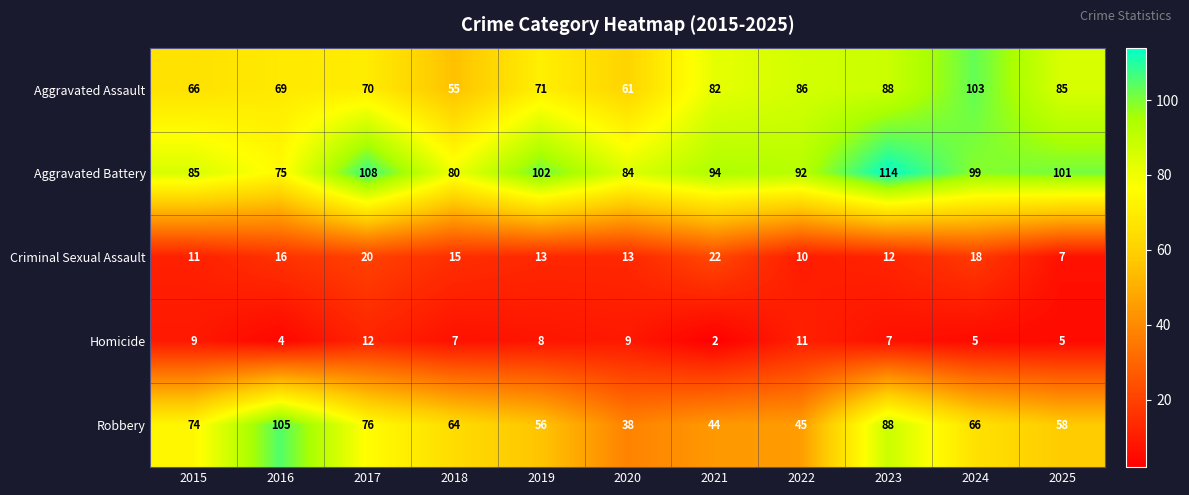

What is the greatest value displayed?

114